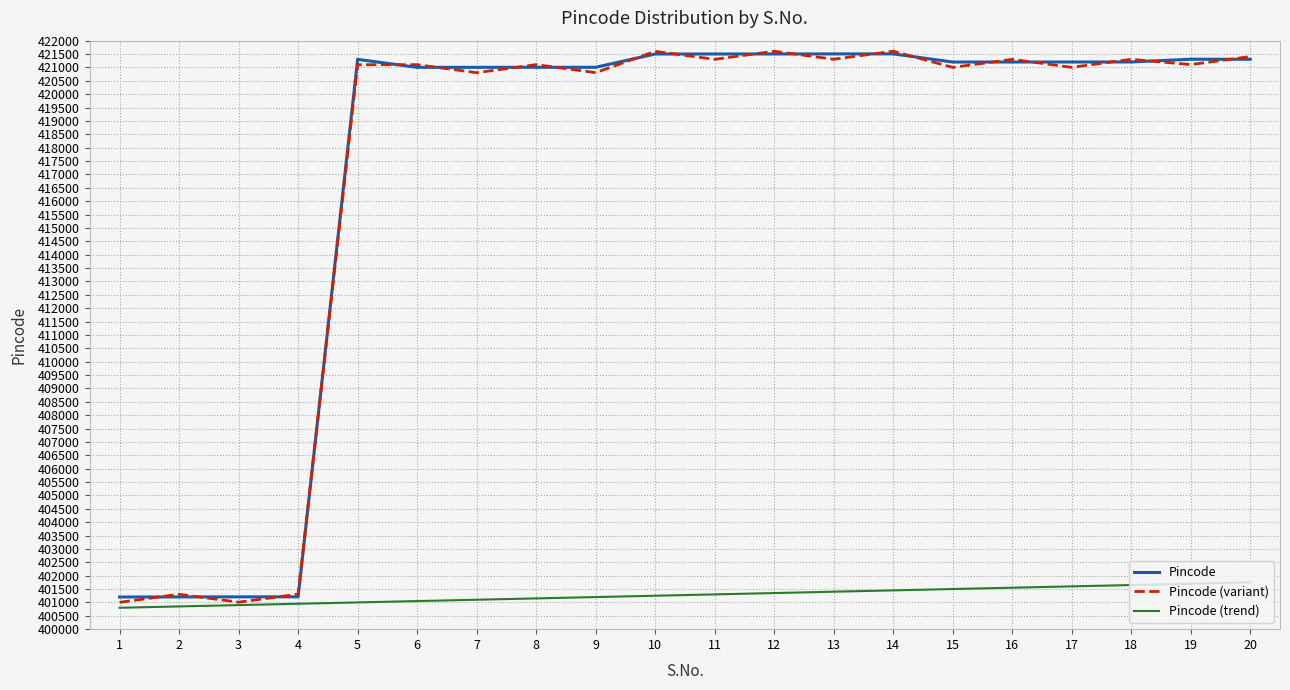

At which category does Pincode (variant) reach its first local valley?

3